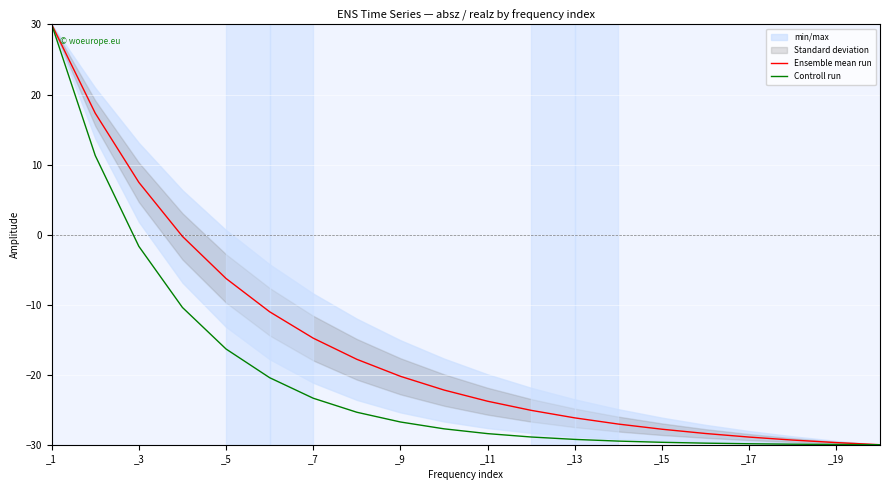

True or false: Controll run and Ensemble mean run cross at least once.

False